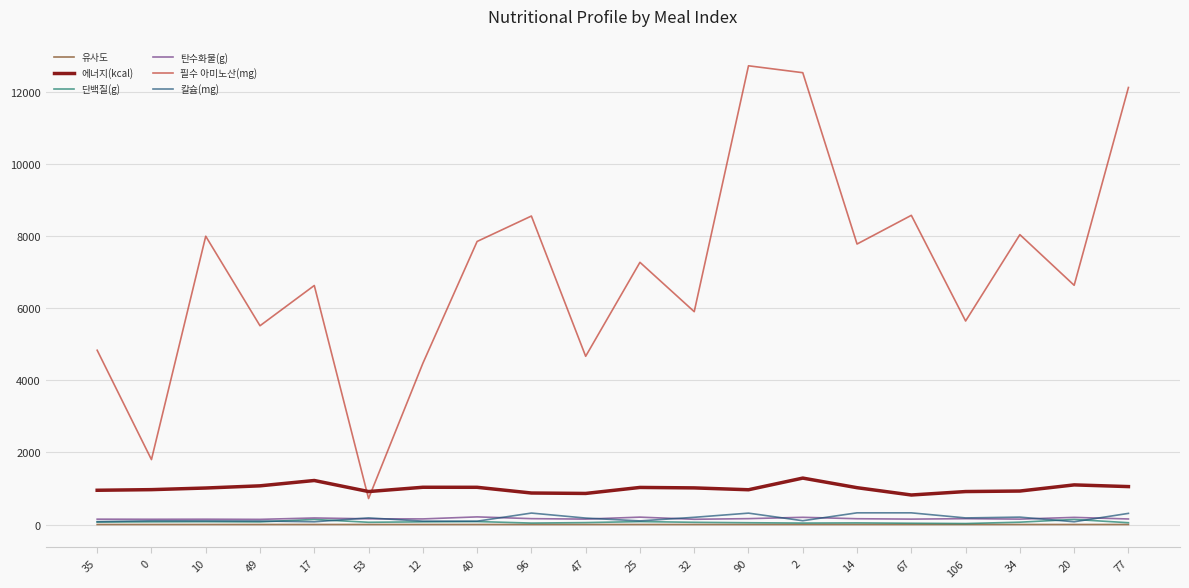

The 필수 아미노산(mg) series shows 4942.2 at 10. True or false?

False